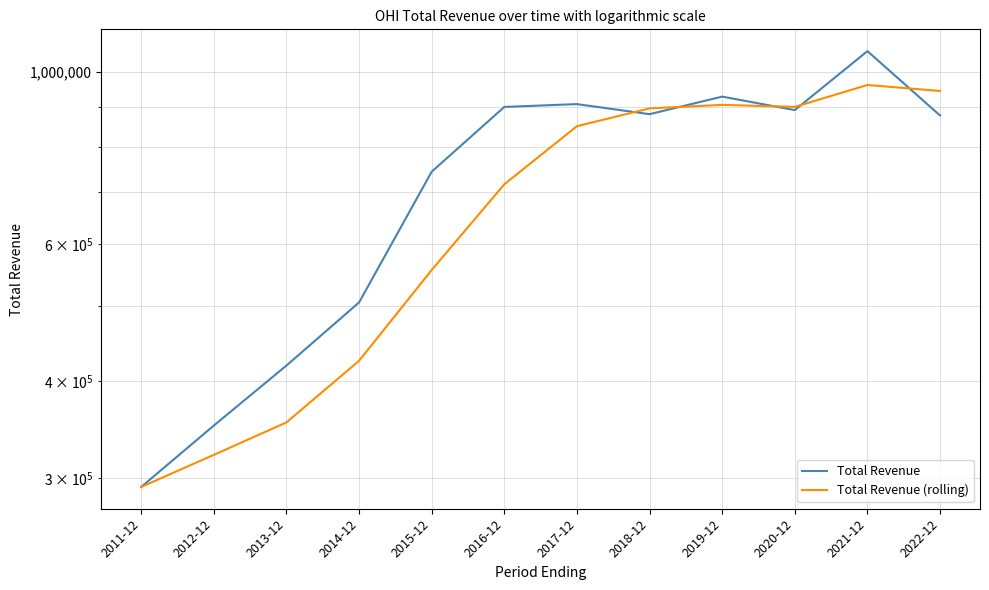

After their last crossing, which series has the higher values: Total Revenue or Total Revenue (rolling)?

Total Revenue (rolling)